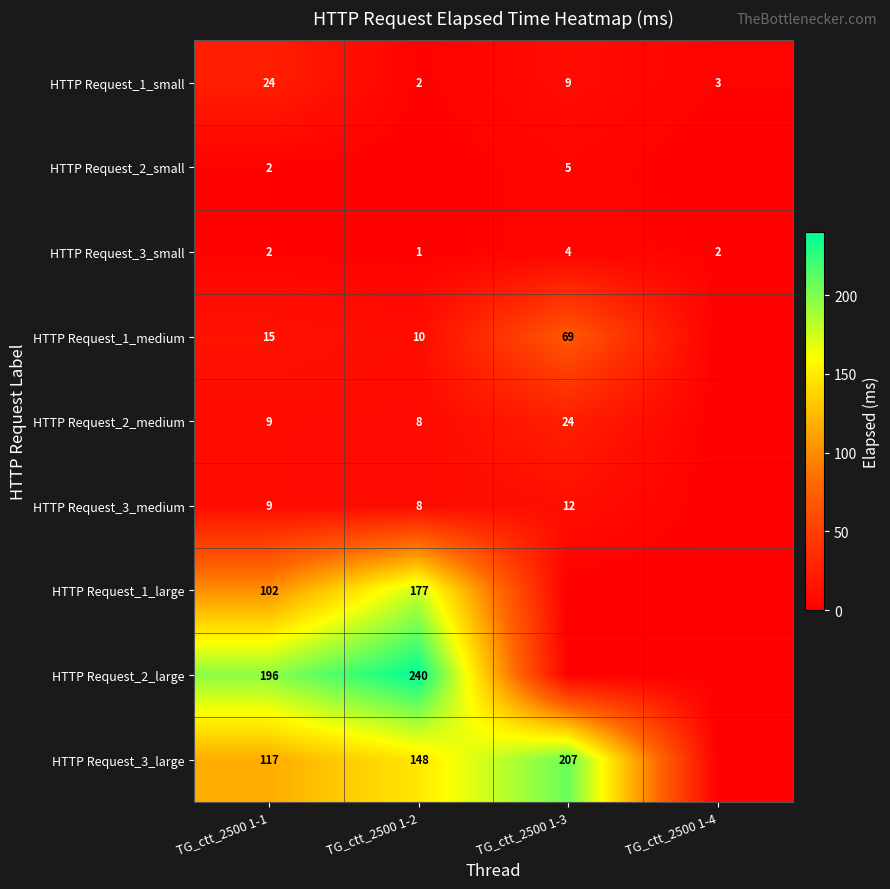

Is it true that HTTP Request_1_medium equals 5 at TG_ctt_2500 1-1?

False